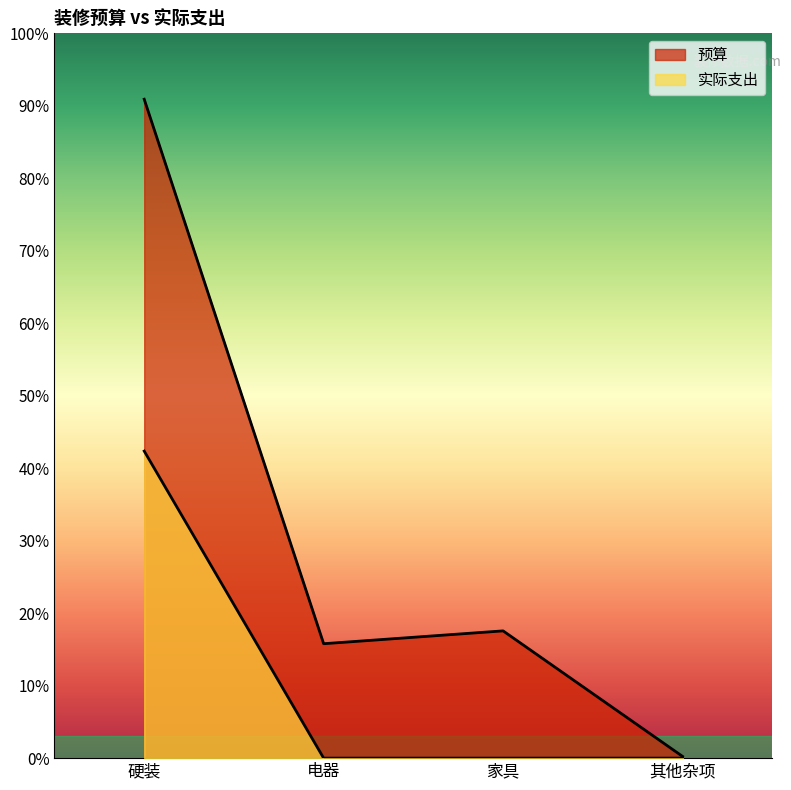

Reading right to left, transcribe all the data shown in this chart.

预算: 387	28100	25267	145492
实际支出: 0	0	0	67800